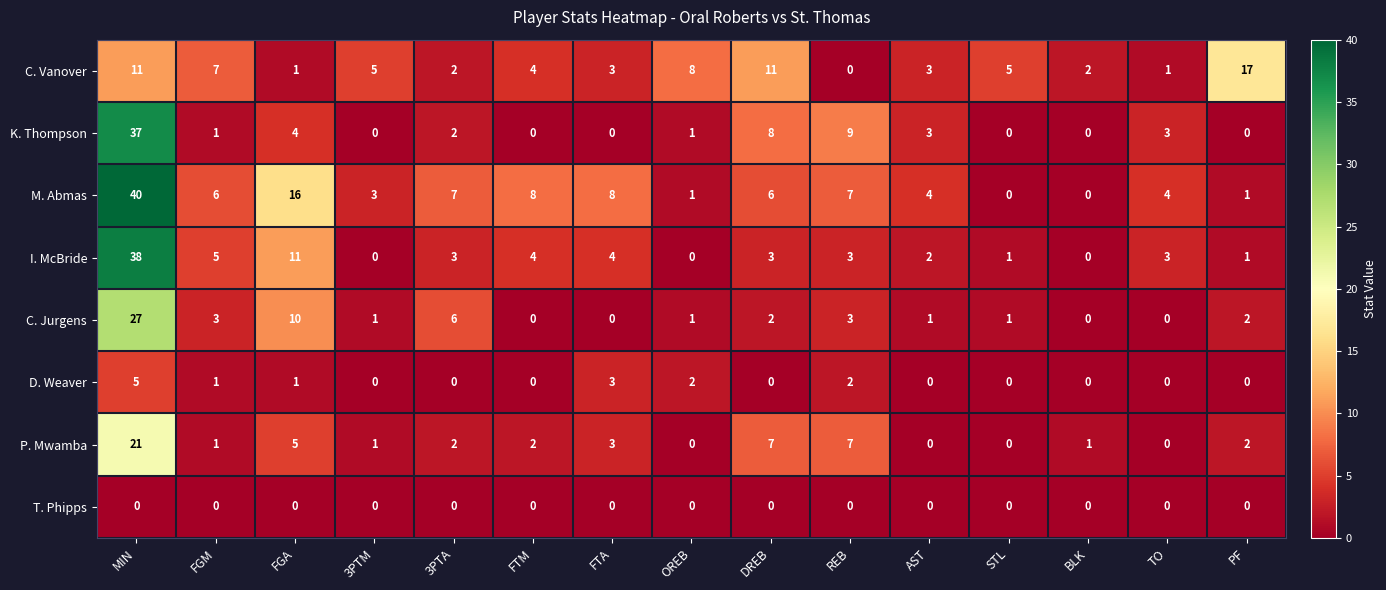

Where is C. Vanover nearest to the value 8?

OREB